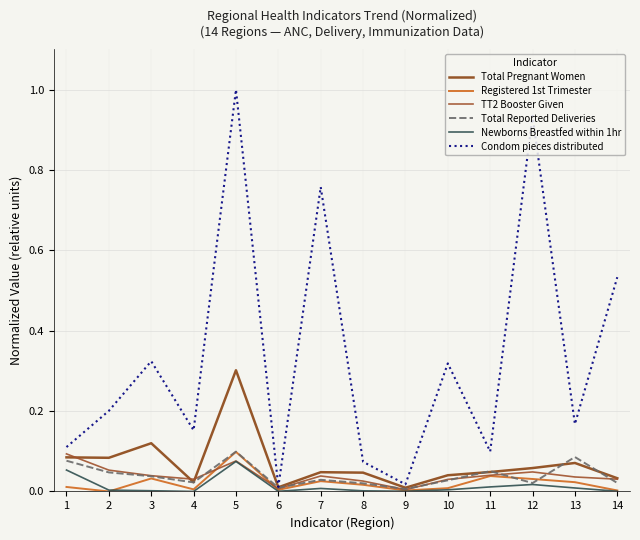

How many interior local valleys does the Condom pieces distributed series have?

5